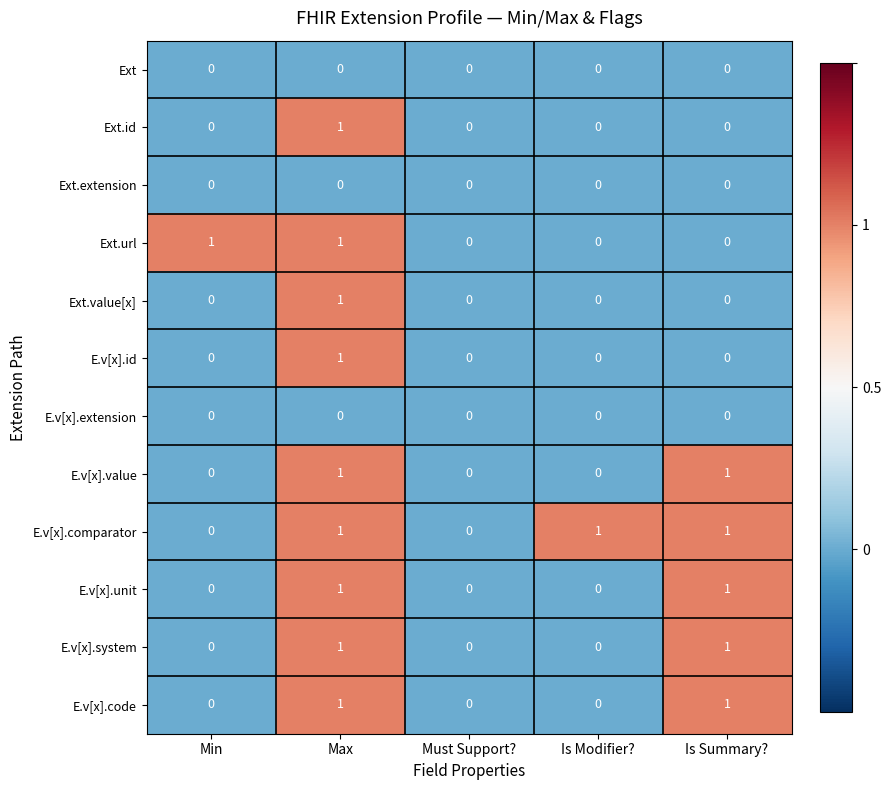

Between Min and Must Support?, which series saw the biggest shift?

Ext.url